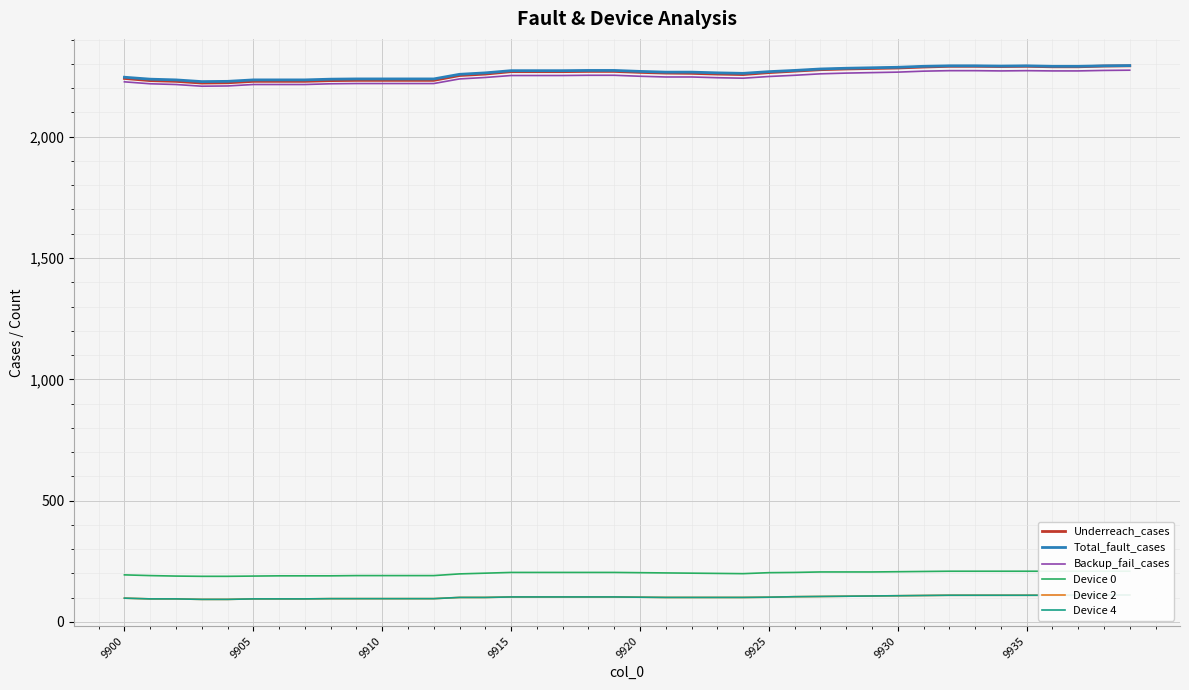

Which series has the widest spread of values?

Underreach_cases